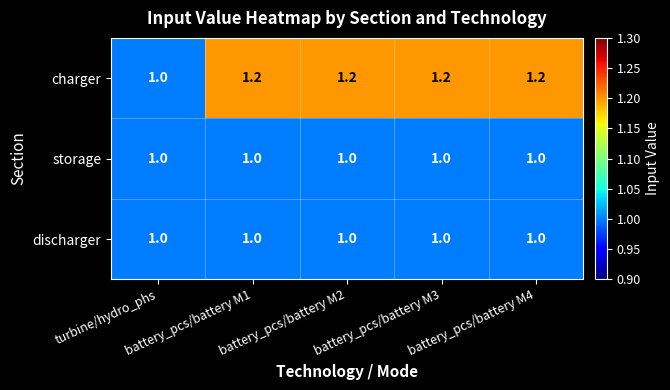

Which series has the largest total across all categories?

charger